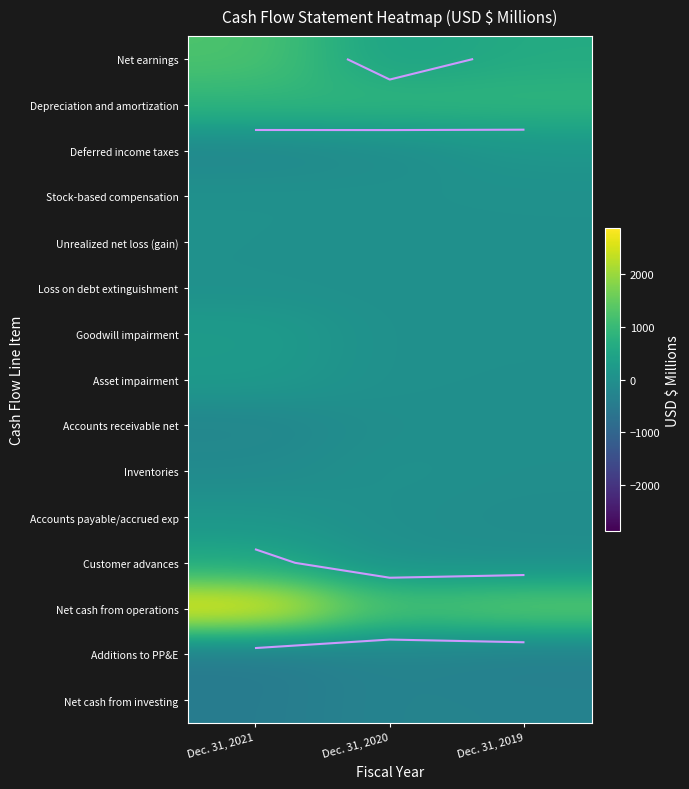

How many distinct data groups are displayed?

15